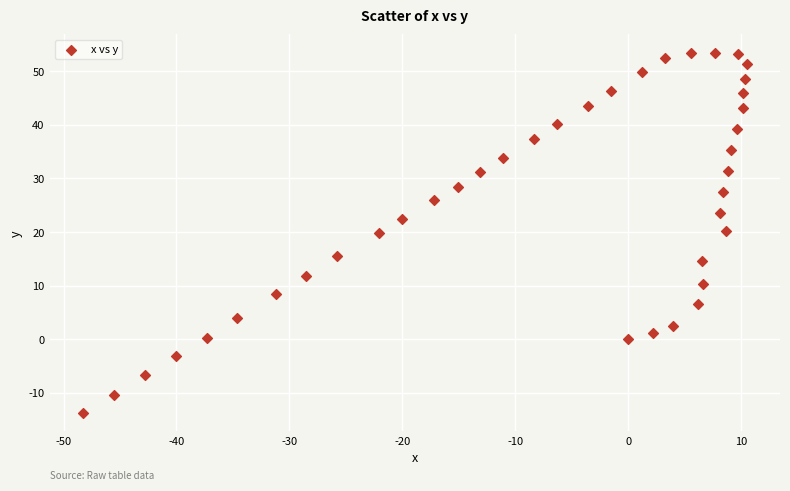

How many data points are displayed?

40